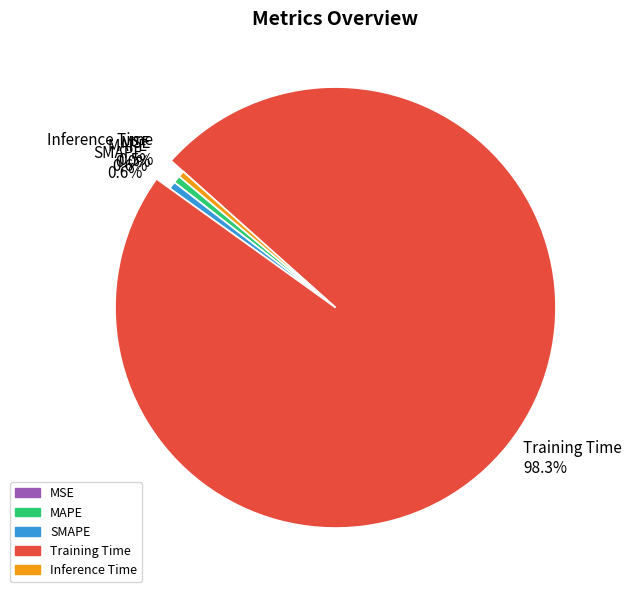

Does Training Time represent more than half of the total?

Yes